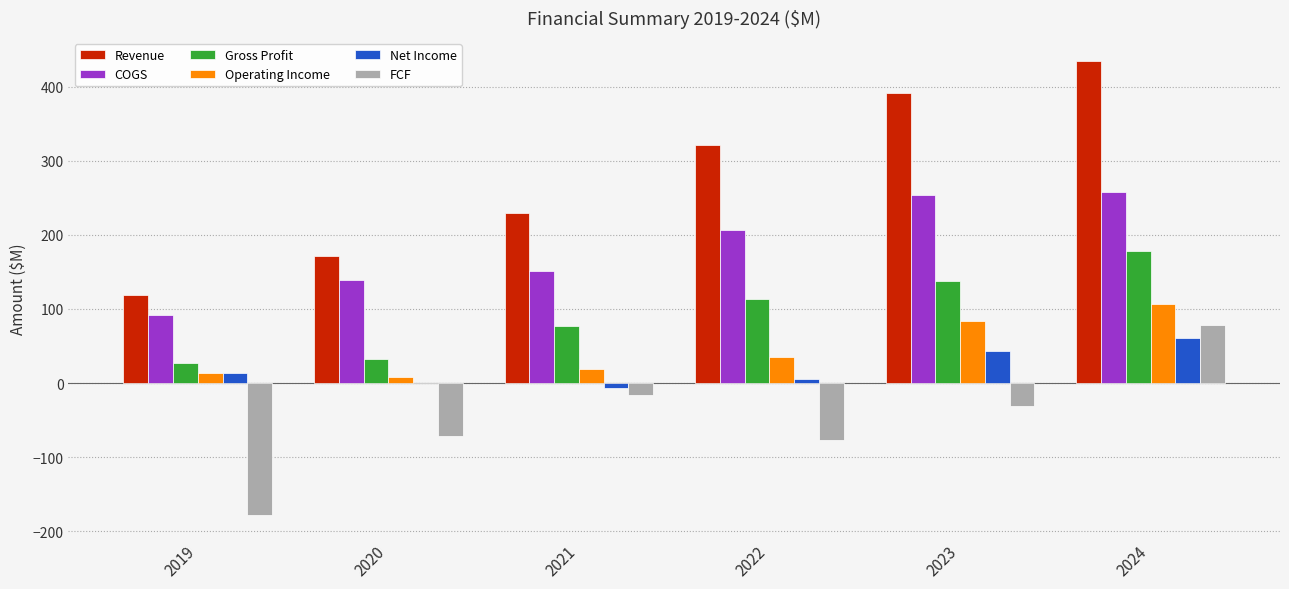

True or false: FCF has a value of -30.9 at 2023.

True